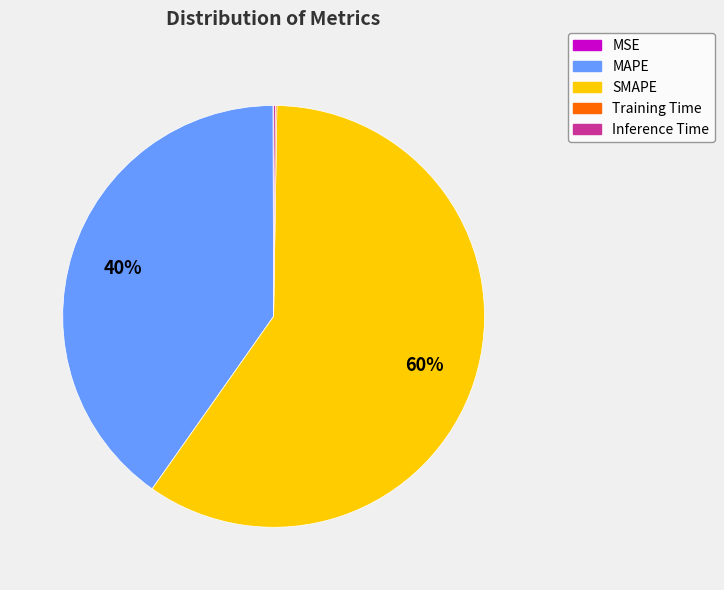

To the nearest percent, what is the average slice percentage?

20%